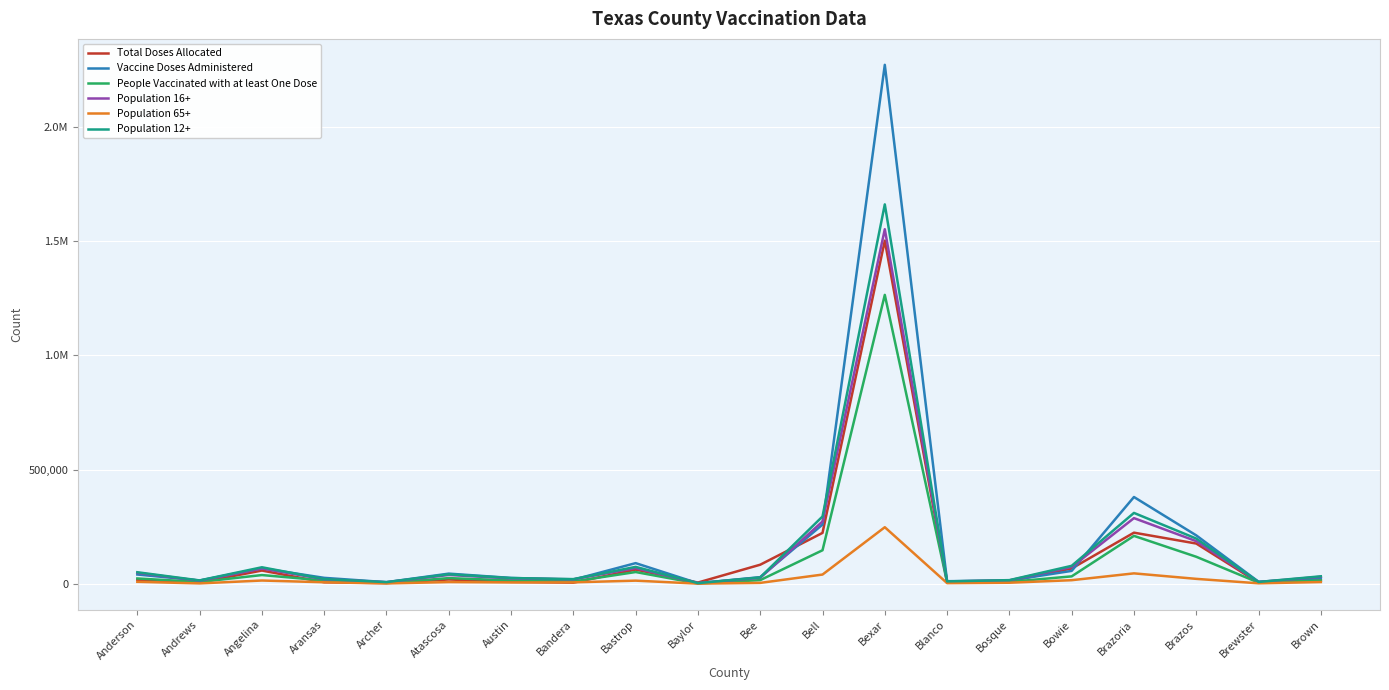

What is the sum of the Population 12+ values at Angelina and Brown?

105383